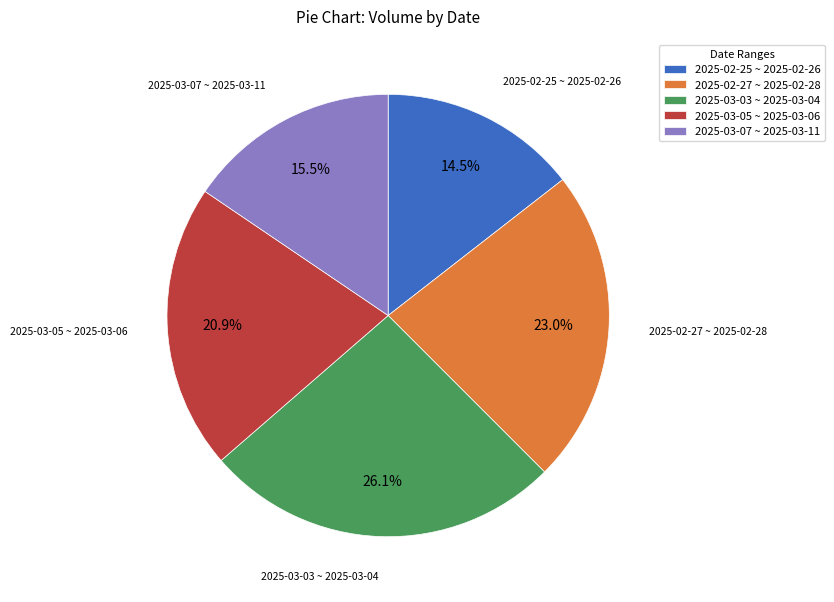

To the nearest percent, what is the average slice percentage?

20%